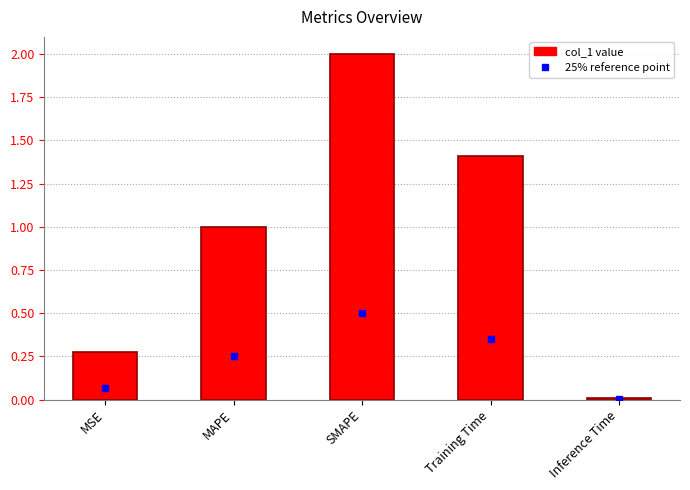

List the labels in order of value, smallest first.

Inference Time, MSE, MAPE, Training Time, SMAPE